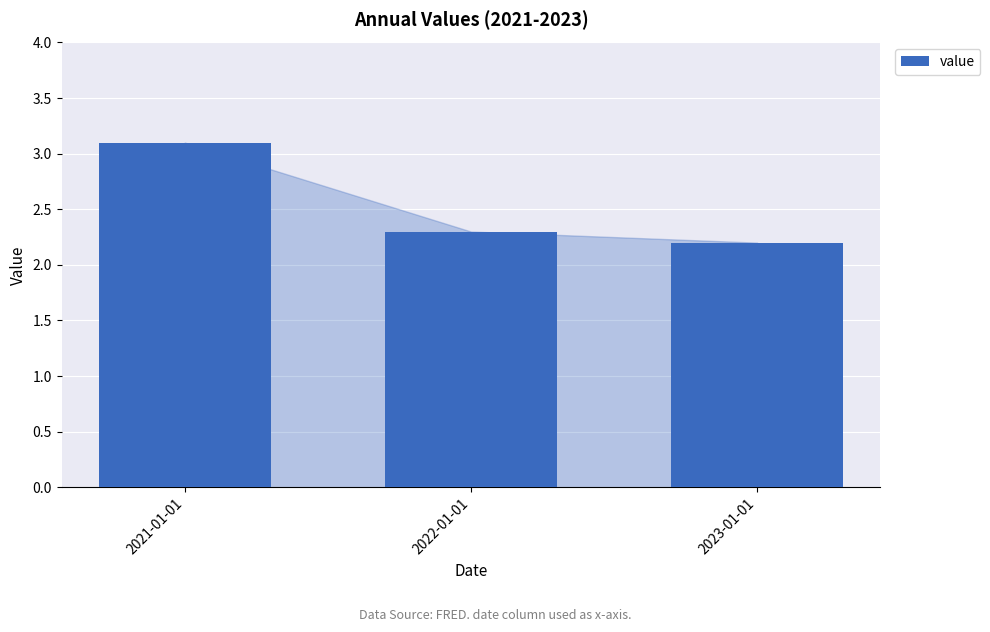

How many bars are there in total?

3